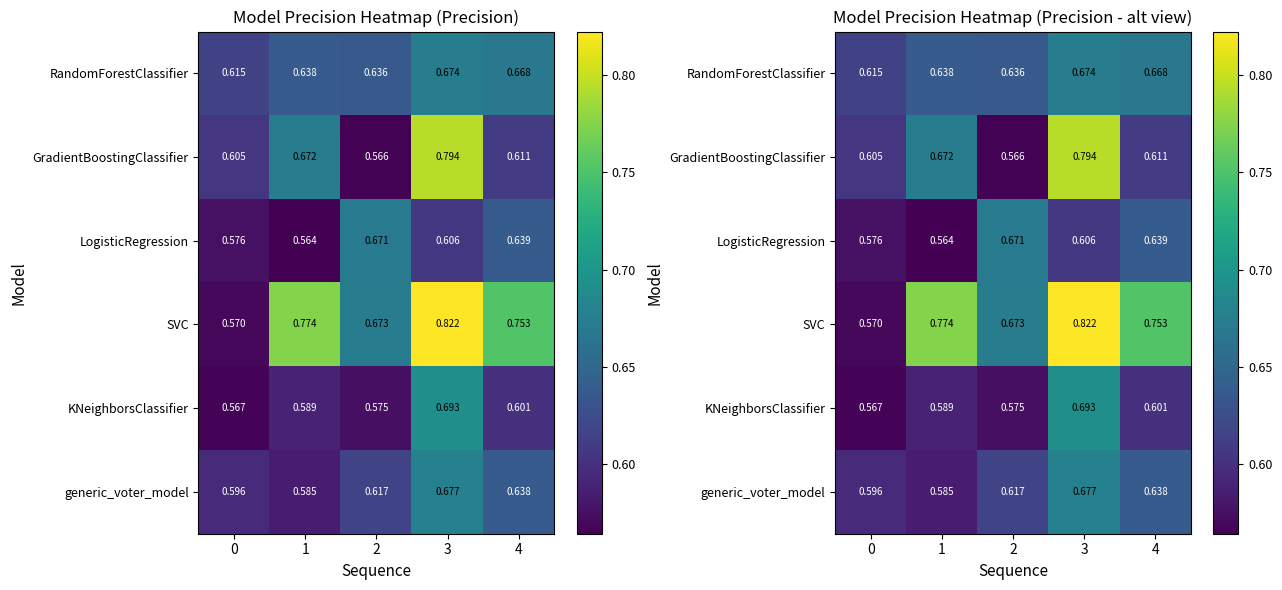

What is the difference between the maximum and minimum values in the KNeighborsClassifier series?

0.1